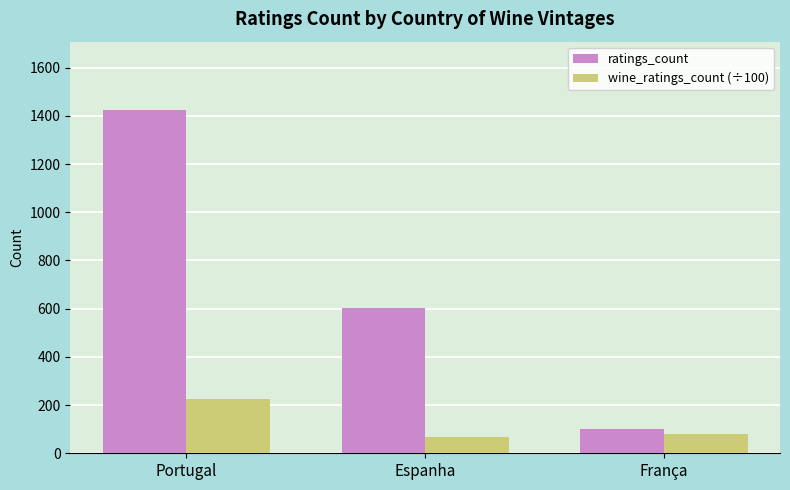

How many ratings_count values are between 100 and 1423?

3